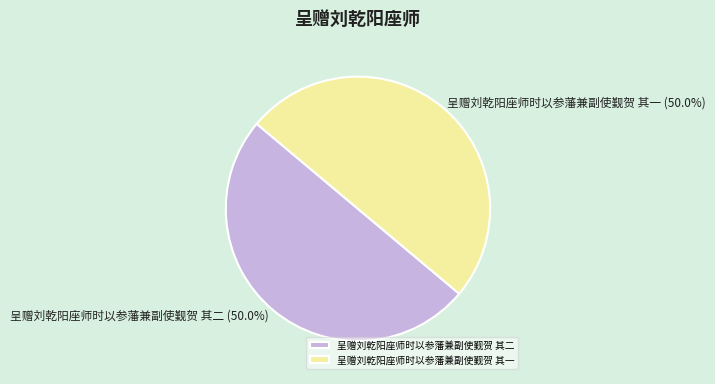

How much of the chart is everything except 呈赠刘乾阳座师时以参藩兼副使觐贺 其二?

50.0%